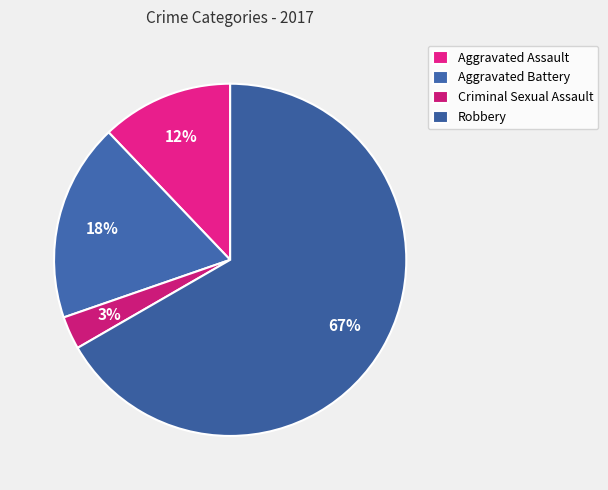

How much of the chart is everything except Criminal Sexual Assault?

97.0%